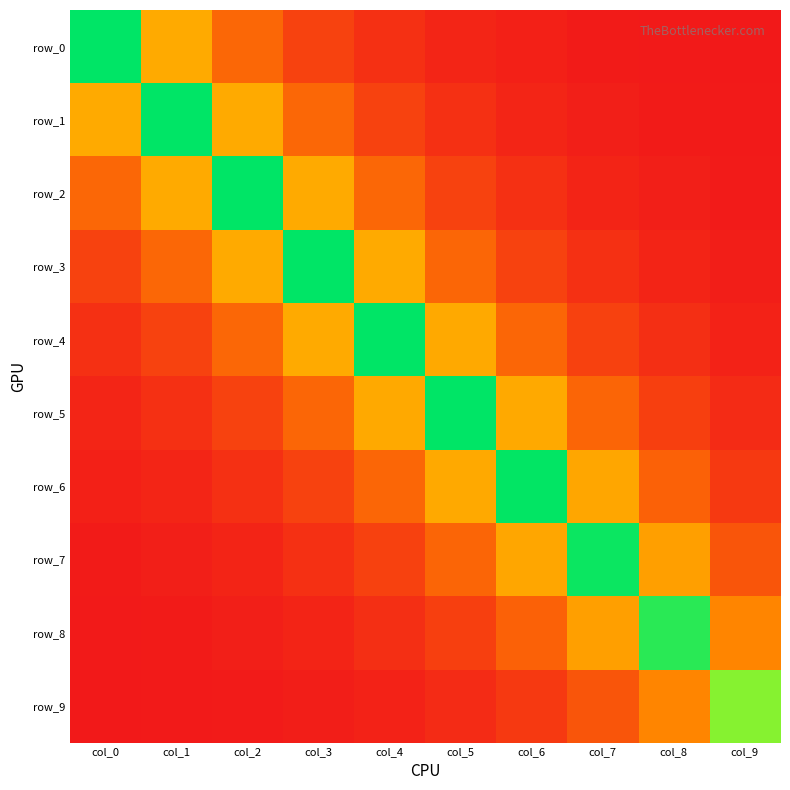

The value of row_6 at col_7 is 1.1. True or false?

True